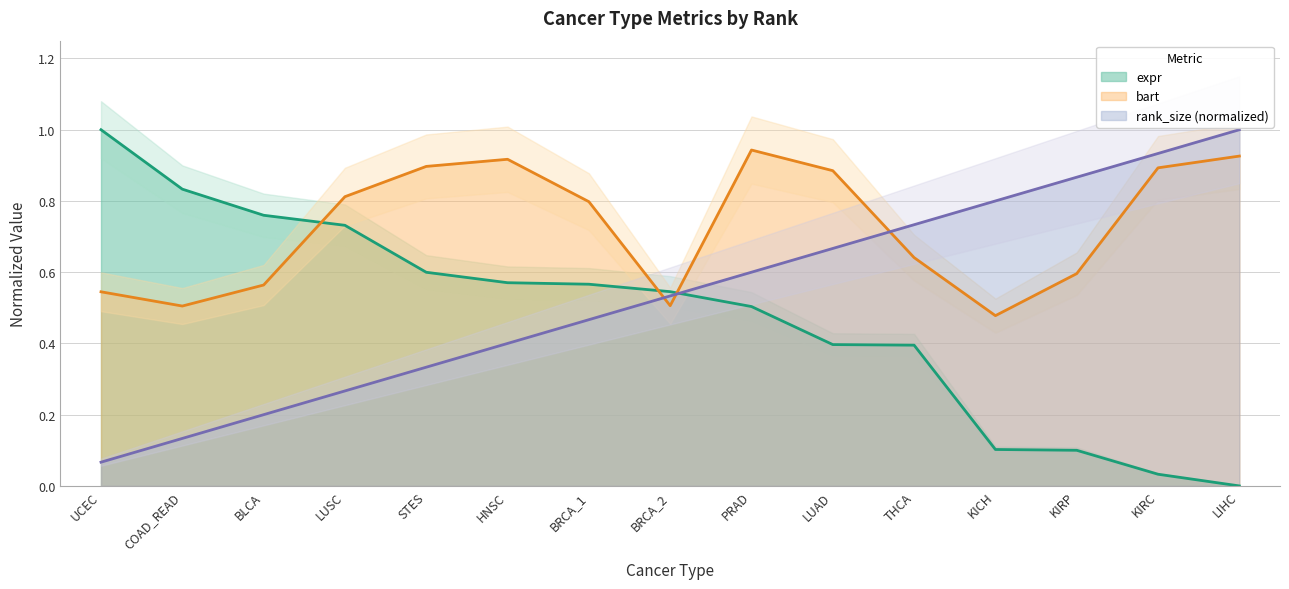

True or false: expr has more than 2 points higher than both neighbors.

False